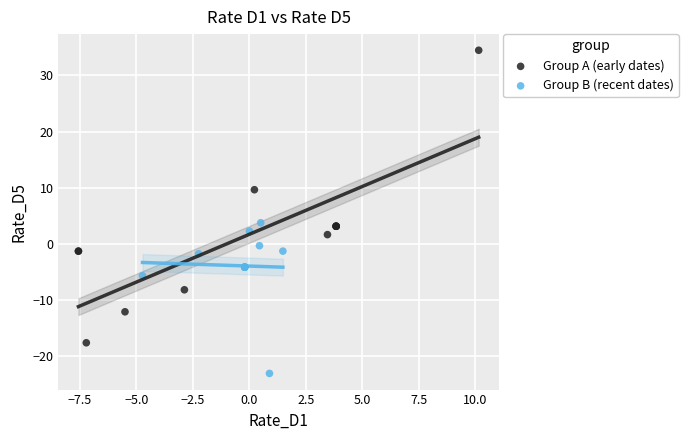

Which series reaches the maximum Y coordinate?

Group A (early dates)